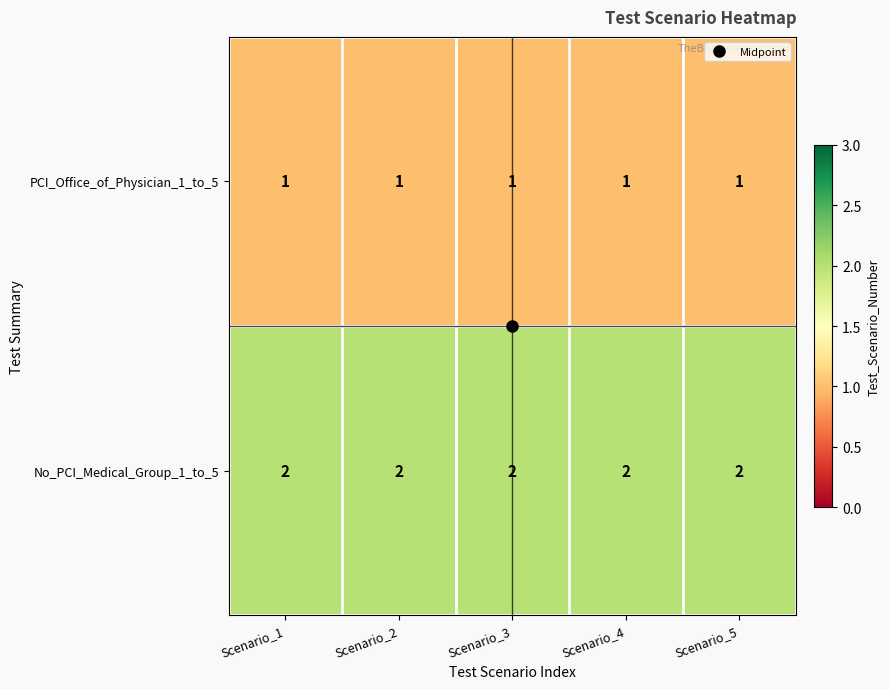

What is the total value across all series at Scenario_4?

3